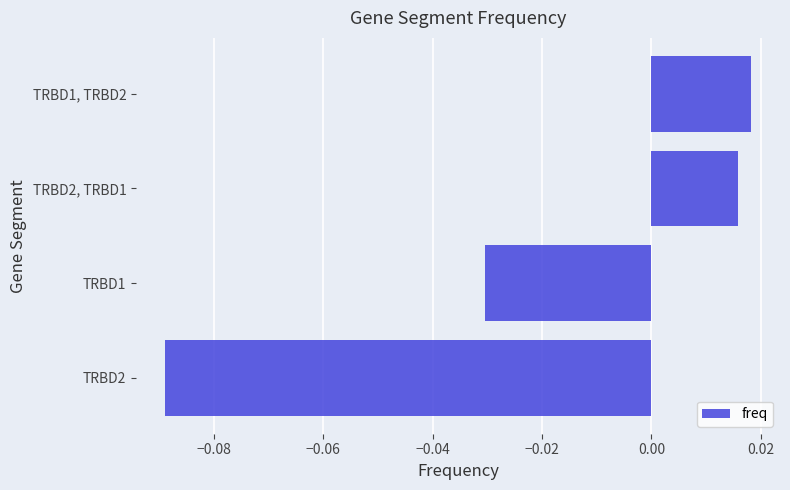

Rank the categories by value from highest to lowest.

TRBD1, TRBD2, TRBD2, TRBD1, TRBD1, TRBD2